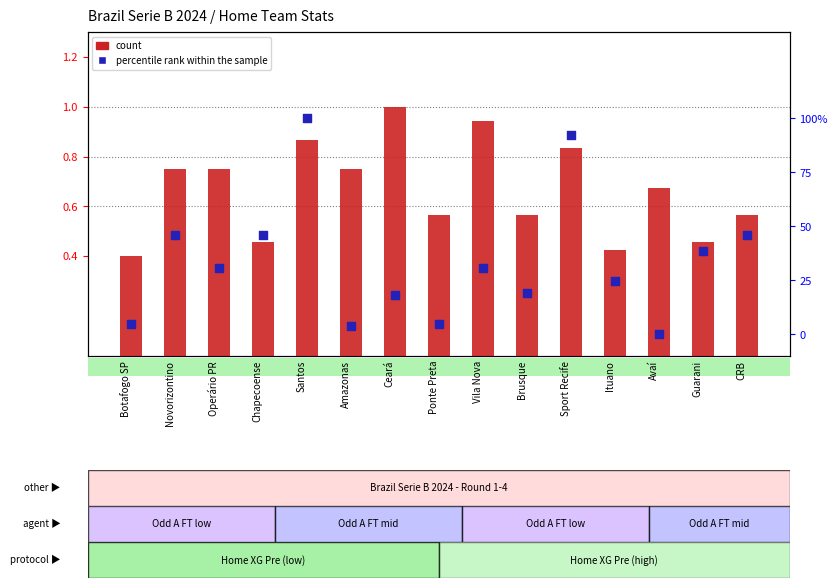

At how many categories does at least one series exceed 0?

15